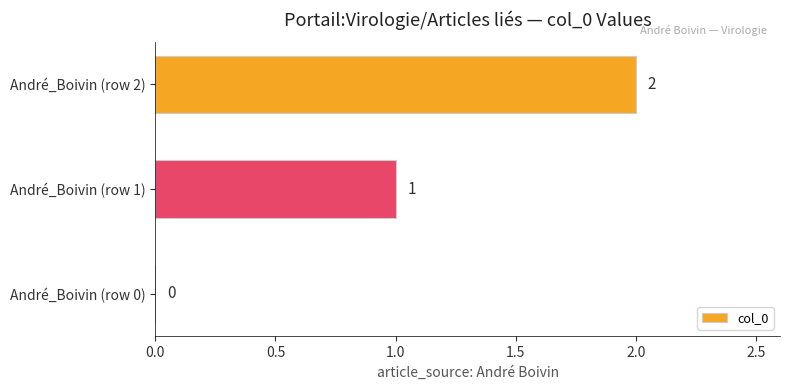

Does the chart contain stacked bars?

No